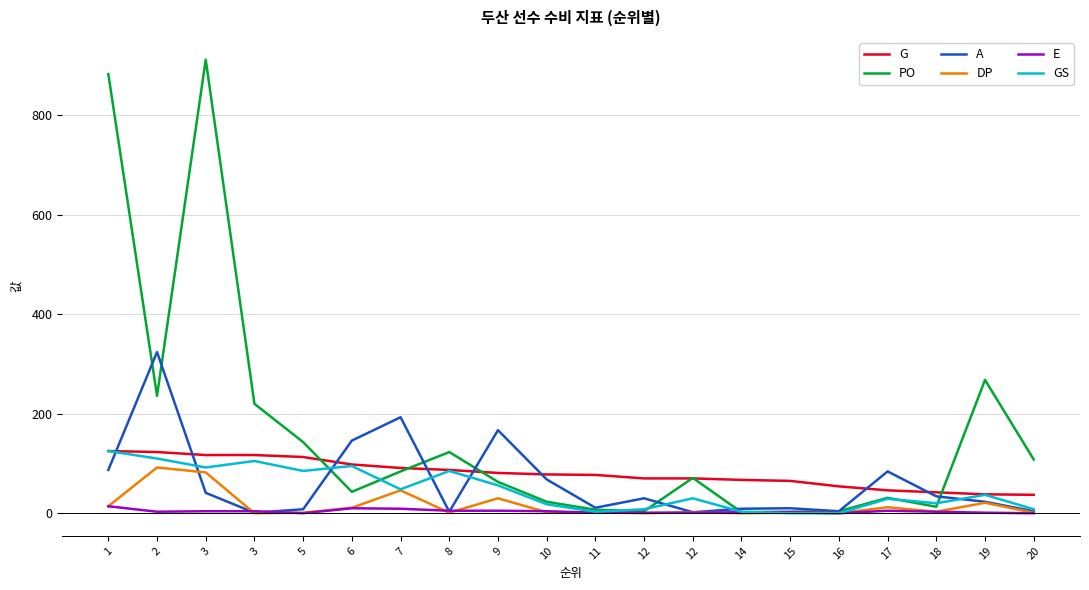

What are all the series names shown in the legend?

G, PO, A, DP, E, GS